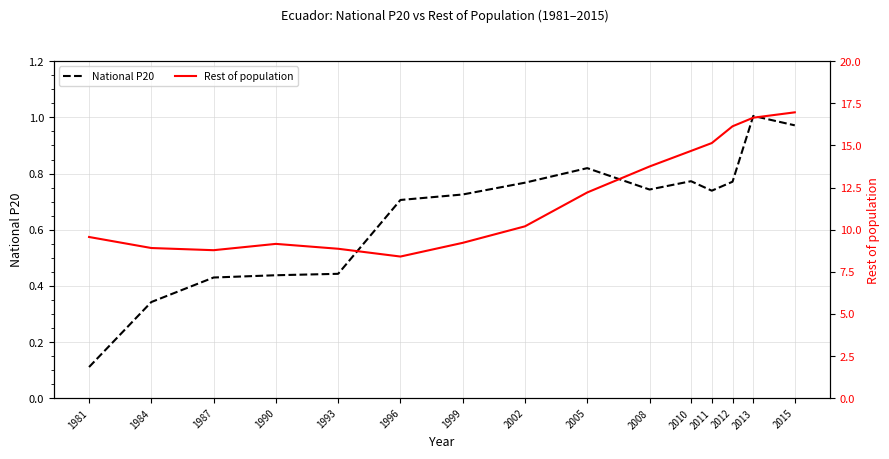

How many lines are shown in the chart?

2